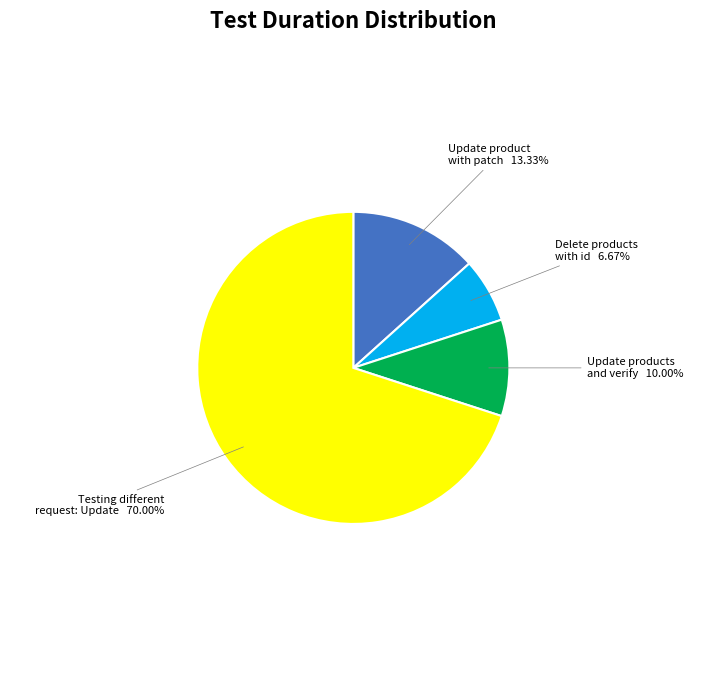

Do Delete products with id and Update products and verify together represent more than half of the pie?

No